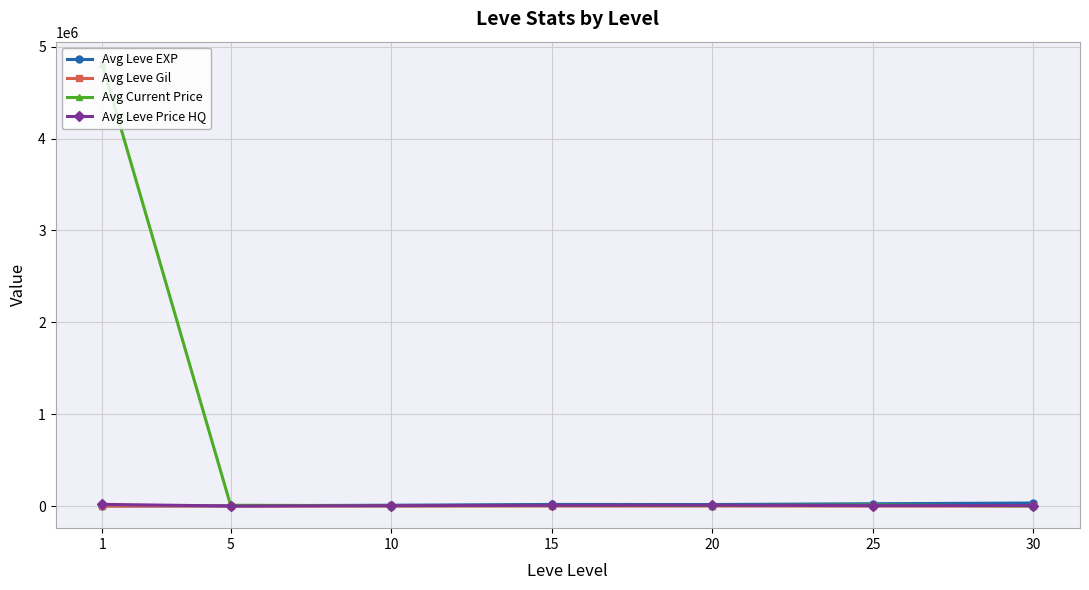

What is the difference between the Avg Leve Price HQ values at 10 and 5?

3841